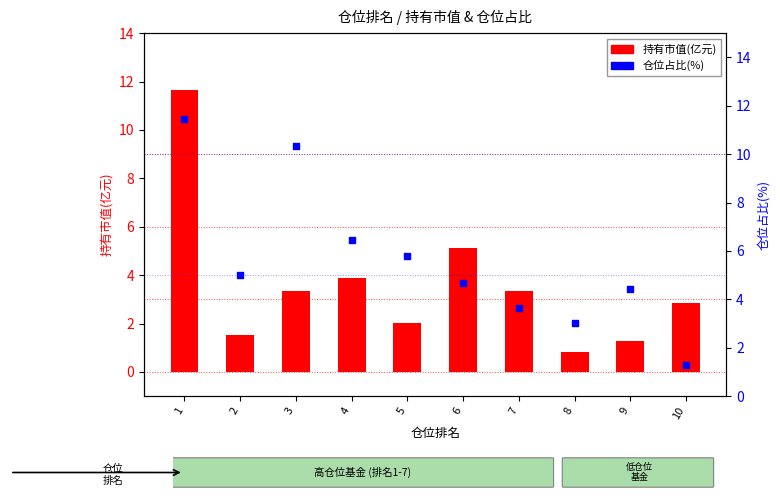

What is the total value across all series at 2?

6.5